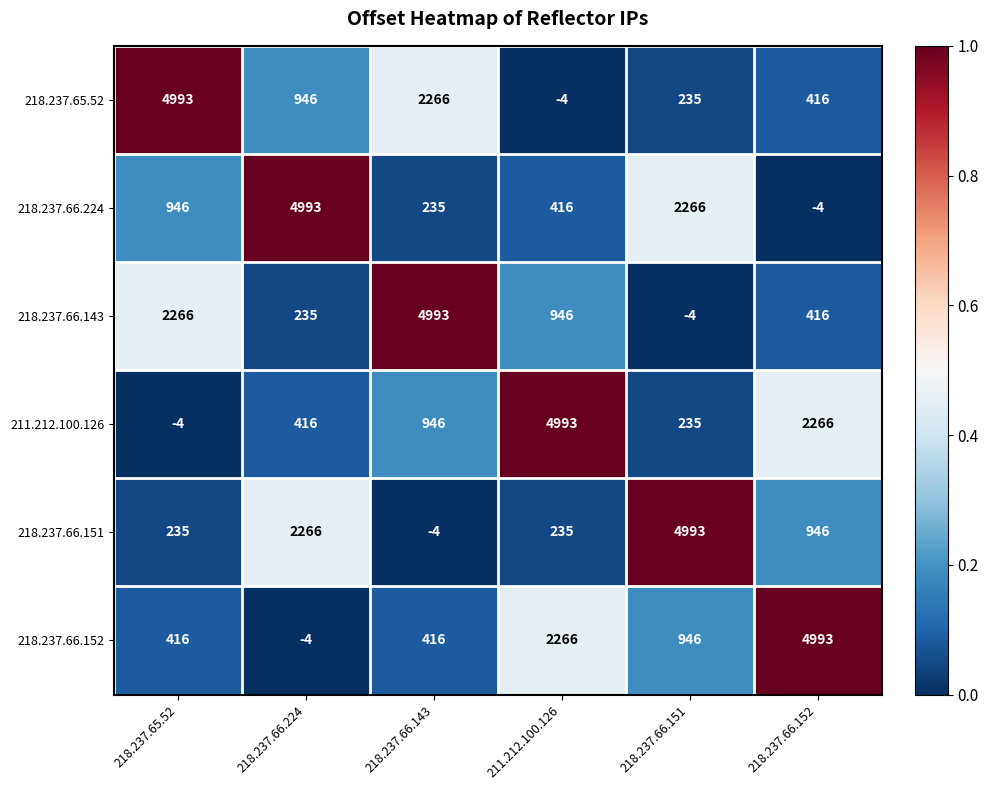

What is the spread (max minus min) of values at 218.237.66.152?

4997